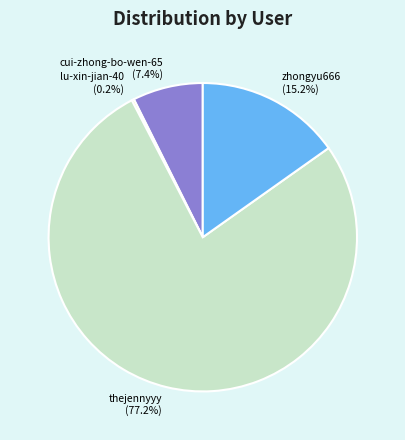

To the nearest percent, what is the combined percentage of cui-zhong-bo-wen-65 and thejennyyy?

85%